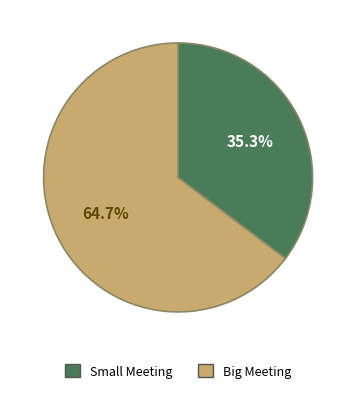

Is there any slice that represents more than half of the pie?

Yes